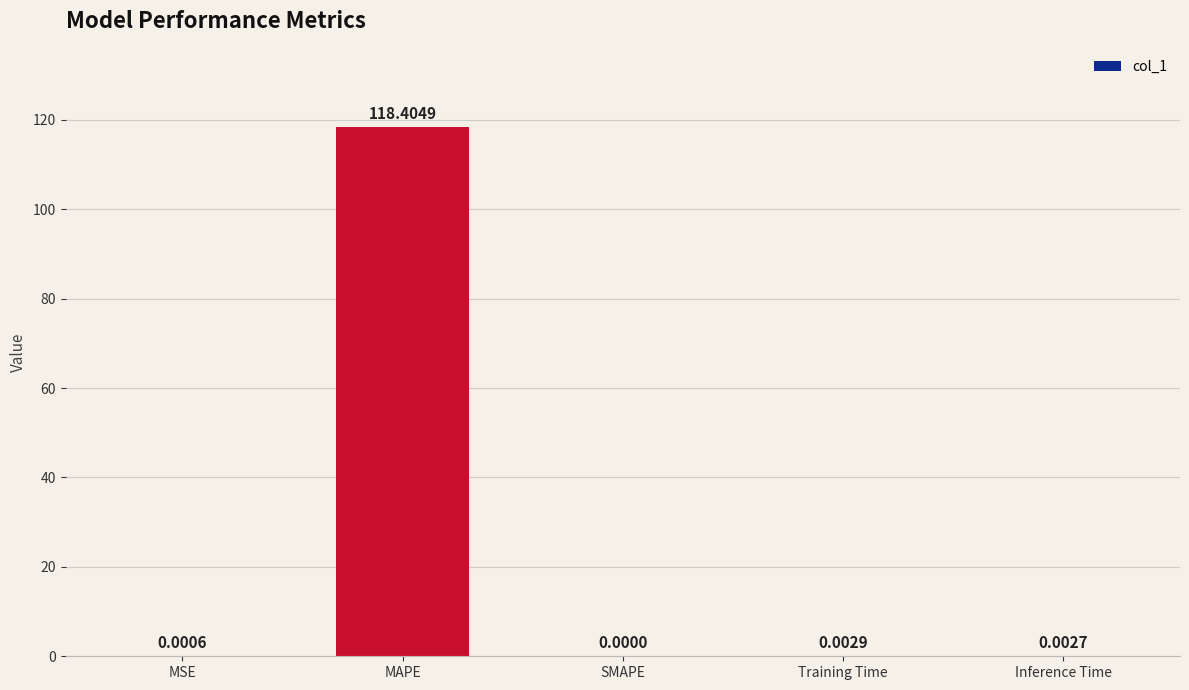

Is it true that the value at MSE is 0.0?

True